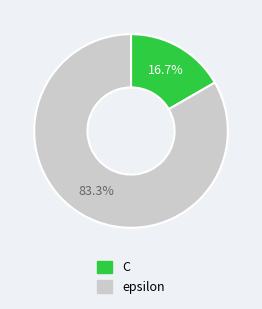

Which slice represents more than half of the pie?

epsilon